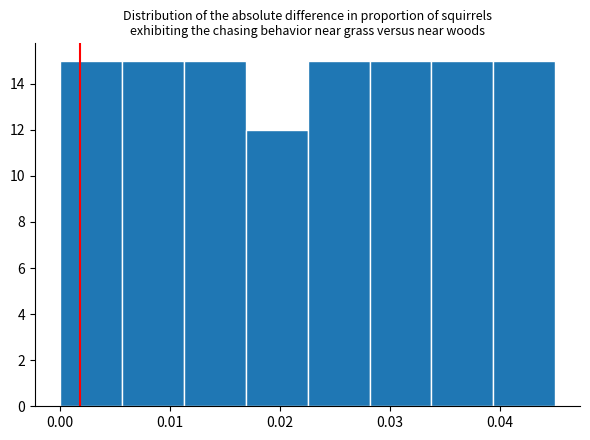

Reading left to right, transcribe this chart: for each bar, give the range it covers on the x-axis and its height. Neither the bar edges nor the heights are printed on the chart, so give them approximately, as read against the axes.

0.000 to 0.006: 15
0.006 to 0.011: 15
0.011 to 0.017: 15
0.017 to 0.023: 12
0.023 to 0.028: 15
0.028 to 0.034: 15
0.034 to 0.039: 15
0.039 to 0.045: 15